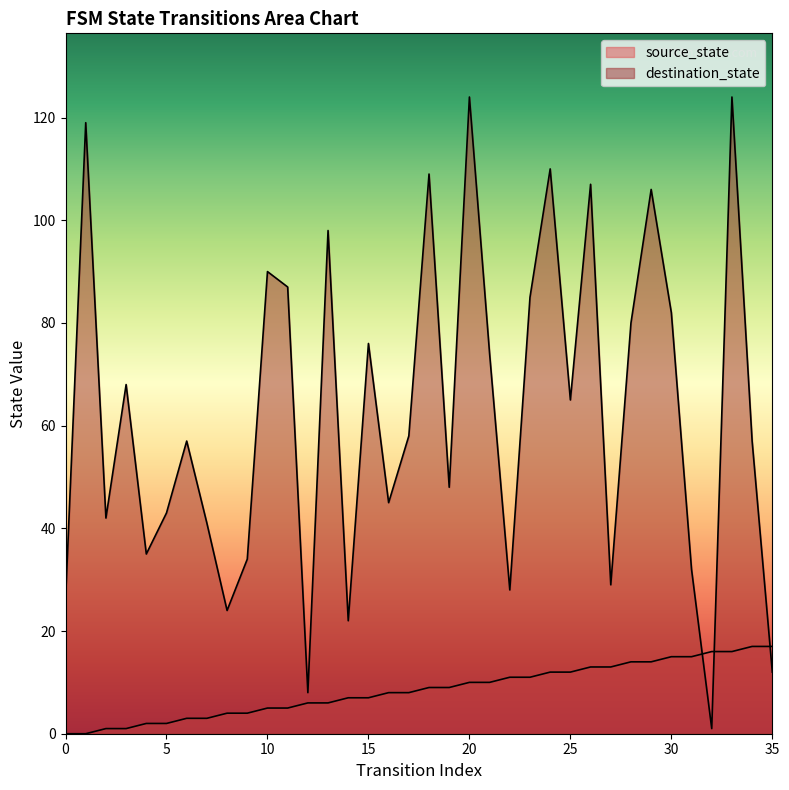

Which category has the highest value in the destination_state series?

20